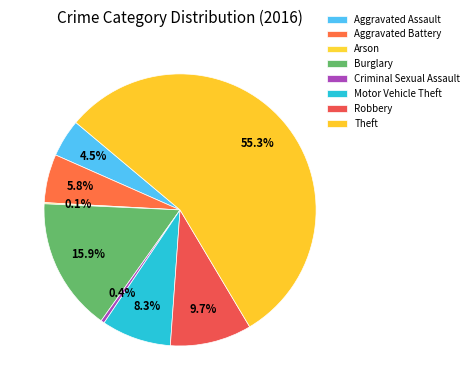

What is the majority slice?

Theft